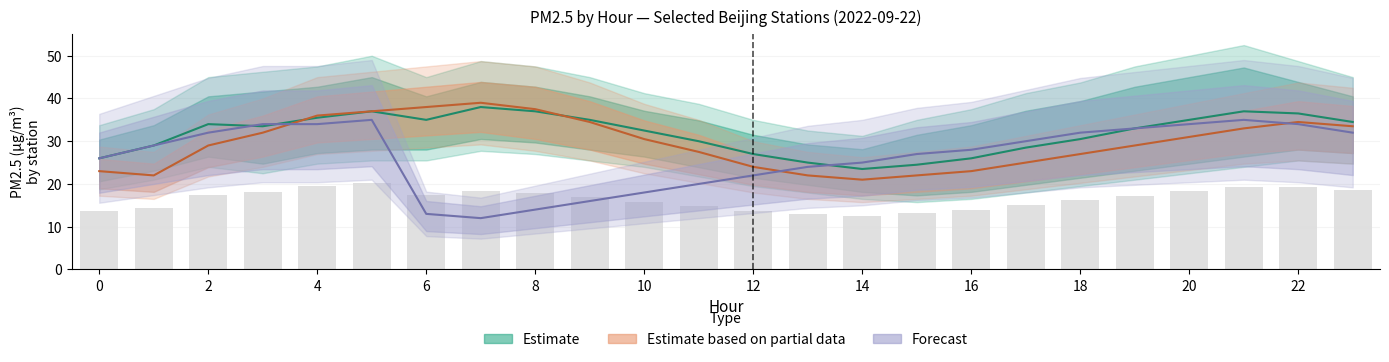

List the labels in order of 朝阳奥体中心 value, smallest first.

0, 14, 13, 1, 12, 15, 3, 16, 11, 2, 4, 10, 17, 5, 6, 18, 9, 23, 8, 19, 7, 22, 20, 21